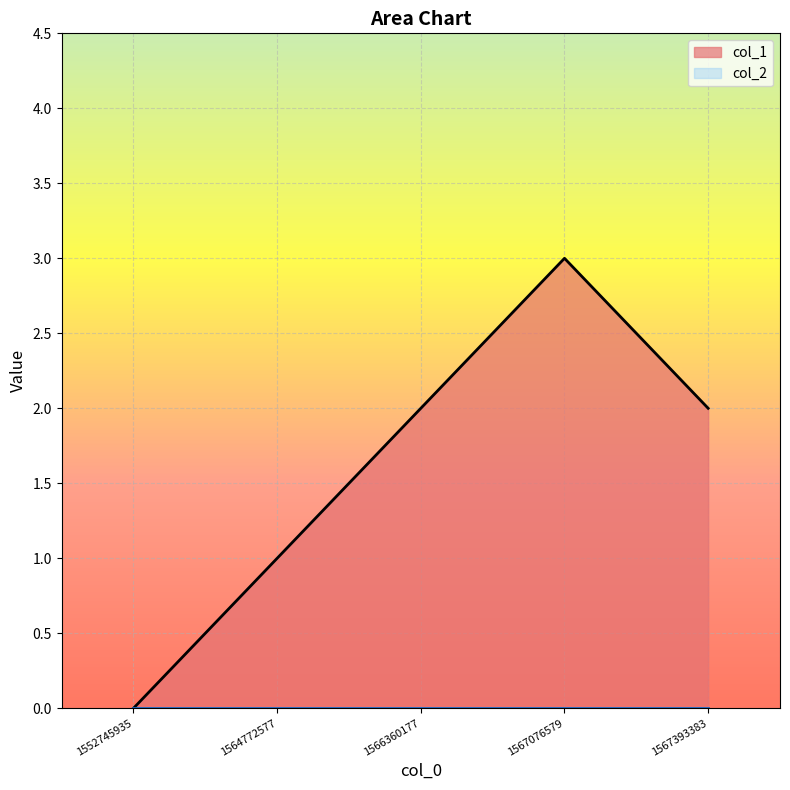

What is the sum of the values at 1564772577 and 1552745935?

1